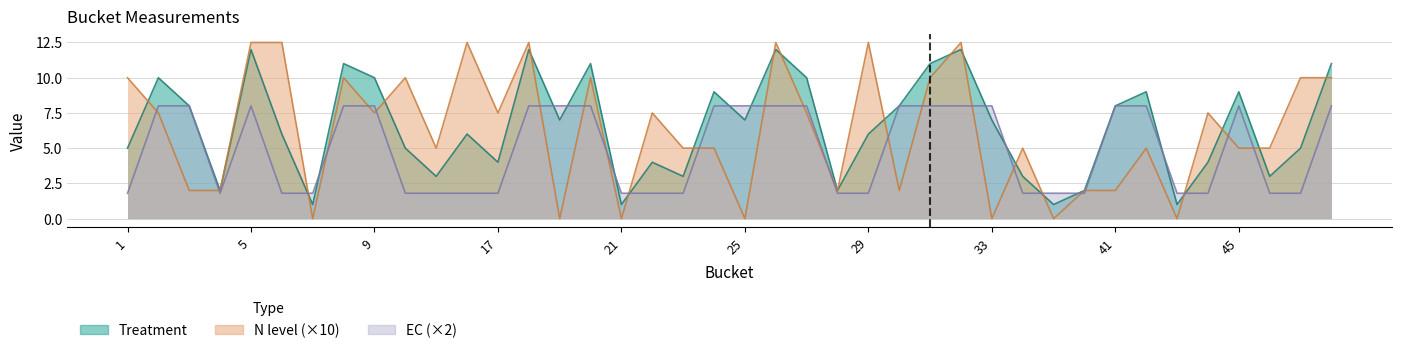

Between which two adjacent categories do EC and N level first intersect?

1 and 2